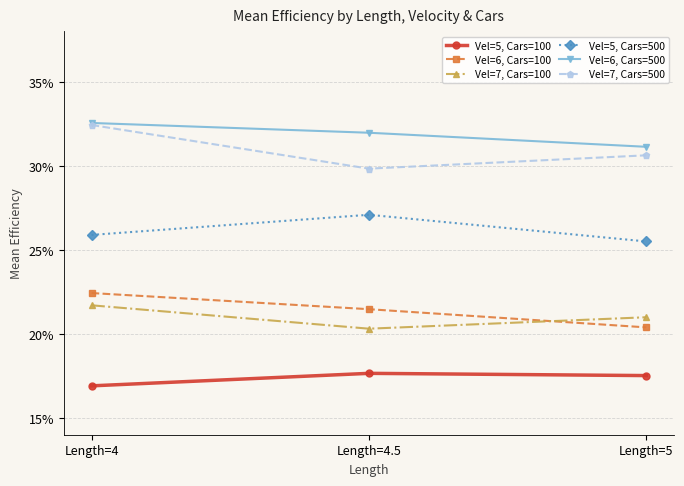

What is the smallest value displayed?

0.2